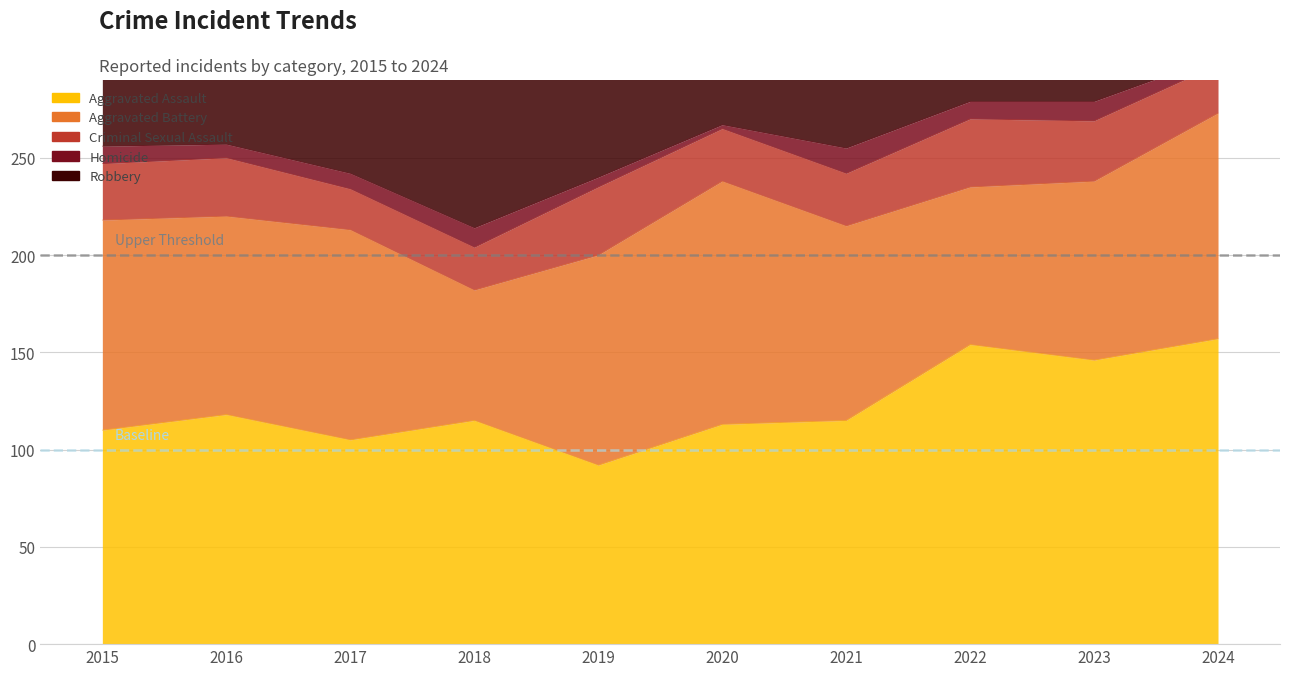

What are all the series names shown in the legend?

Aggravated Assault, Aggravated Battery, Criminal Sexual Assault, Homicide, Robbery